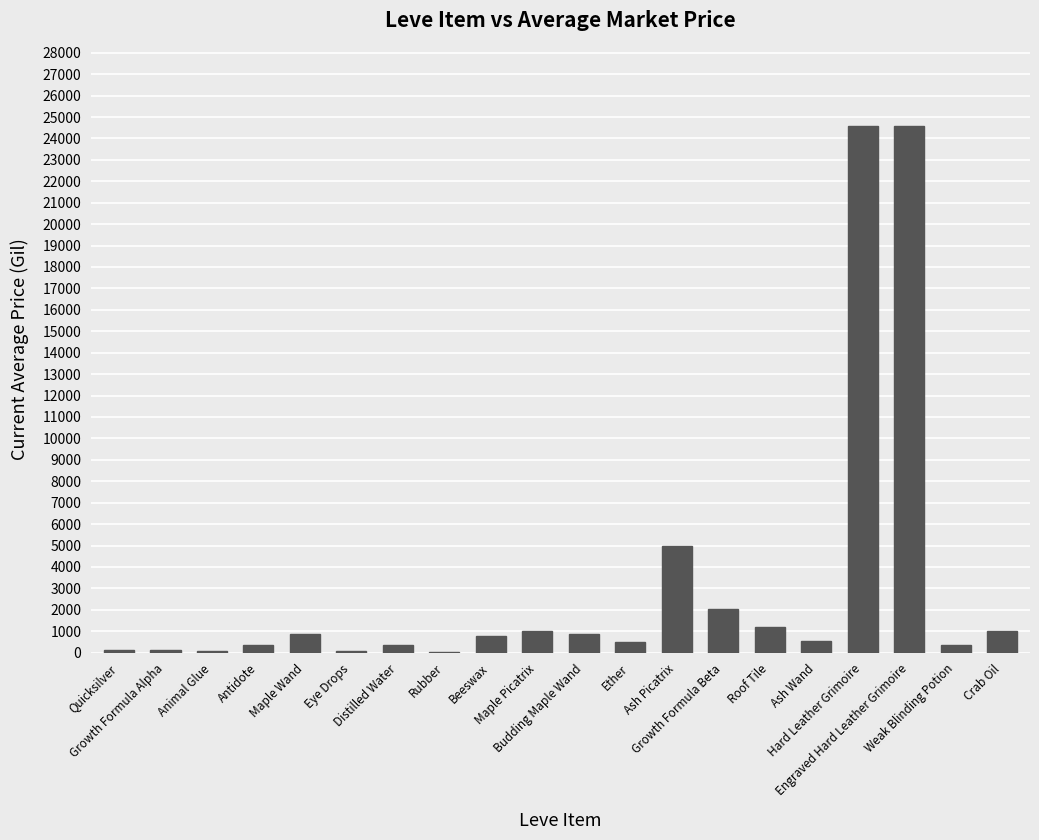

What is the maximum value shown in the chart?

24603.4